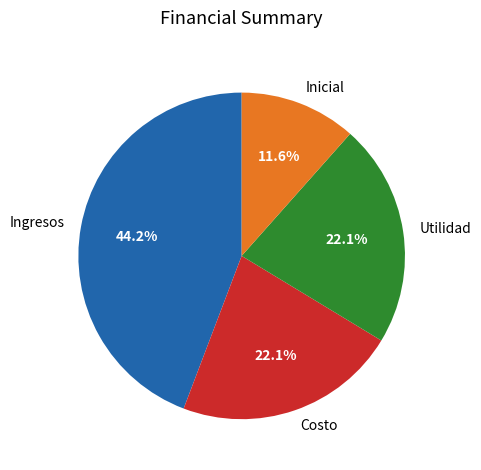

To the nearest percent, what is the combined percentage of Inicial and Utilidad?

34%